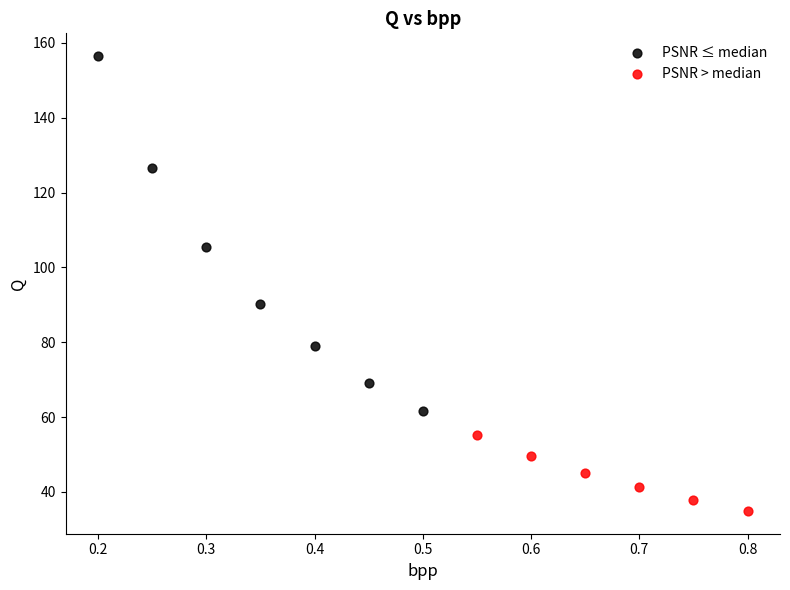

What are all the series names shown in the legend?

PSNR ≤ median, PSNR > median